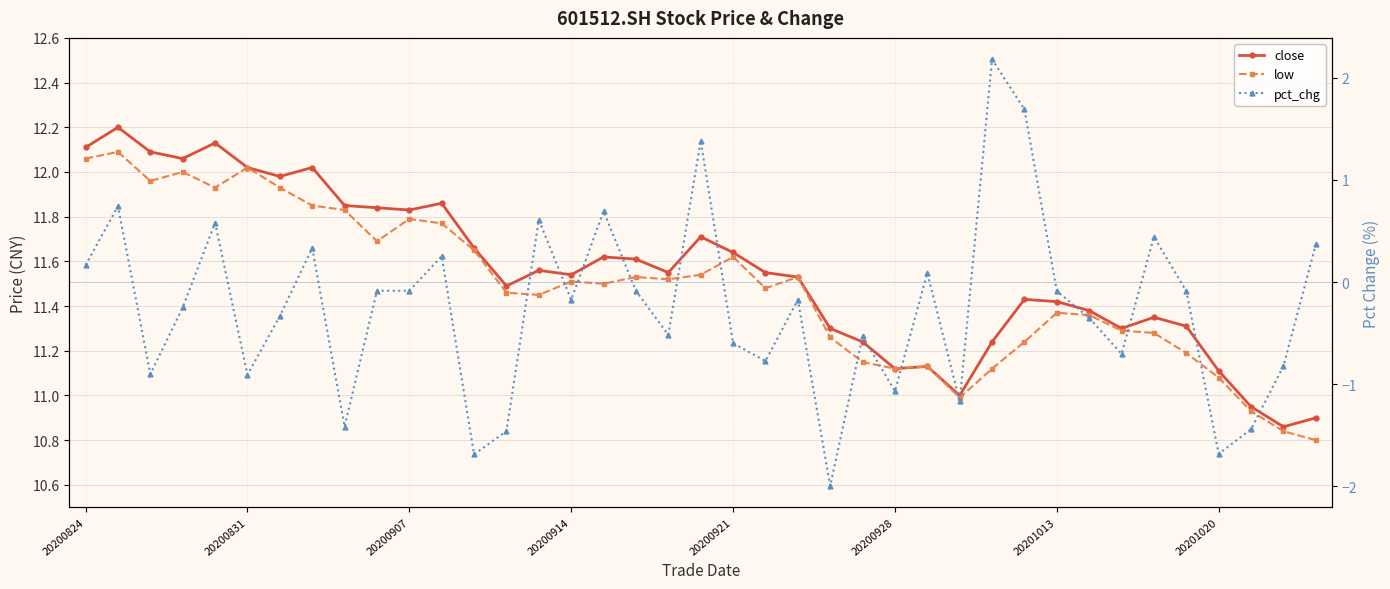

At how many categories does at least one series exceed 11?

35